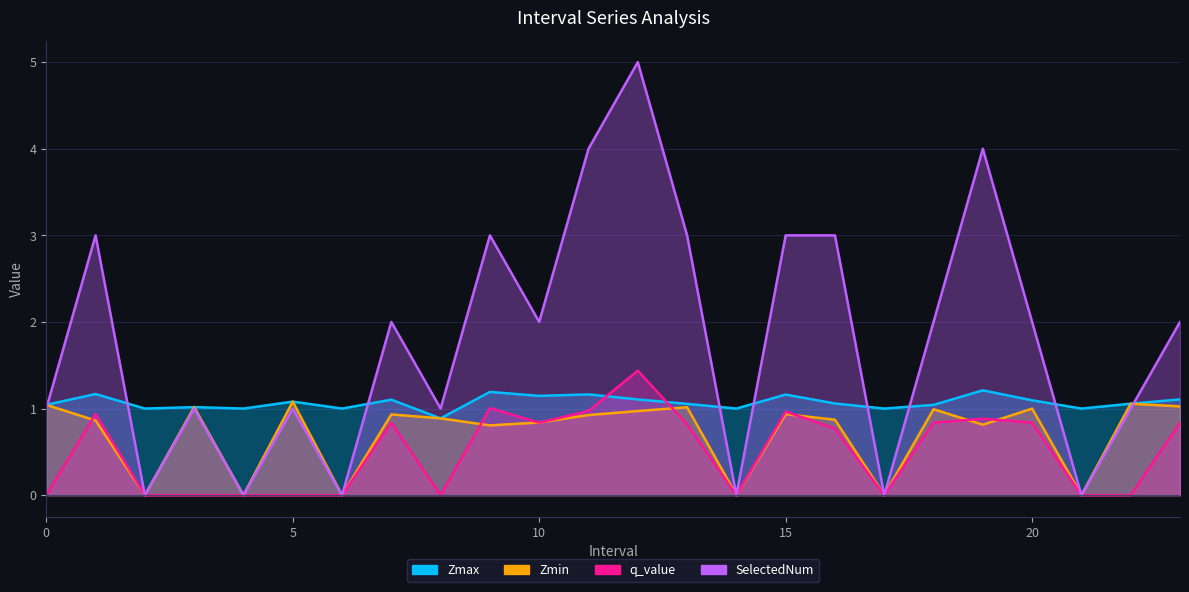

What is the total value across all series at 17.0?

1.0